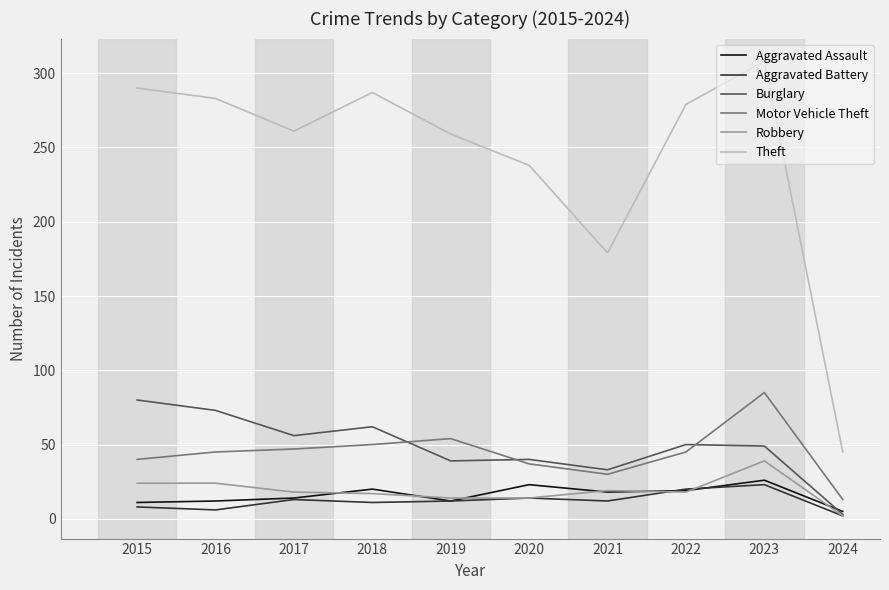

True or false: Theft and Robbery intersect in this chart.

False